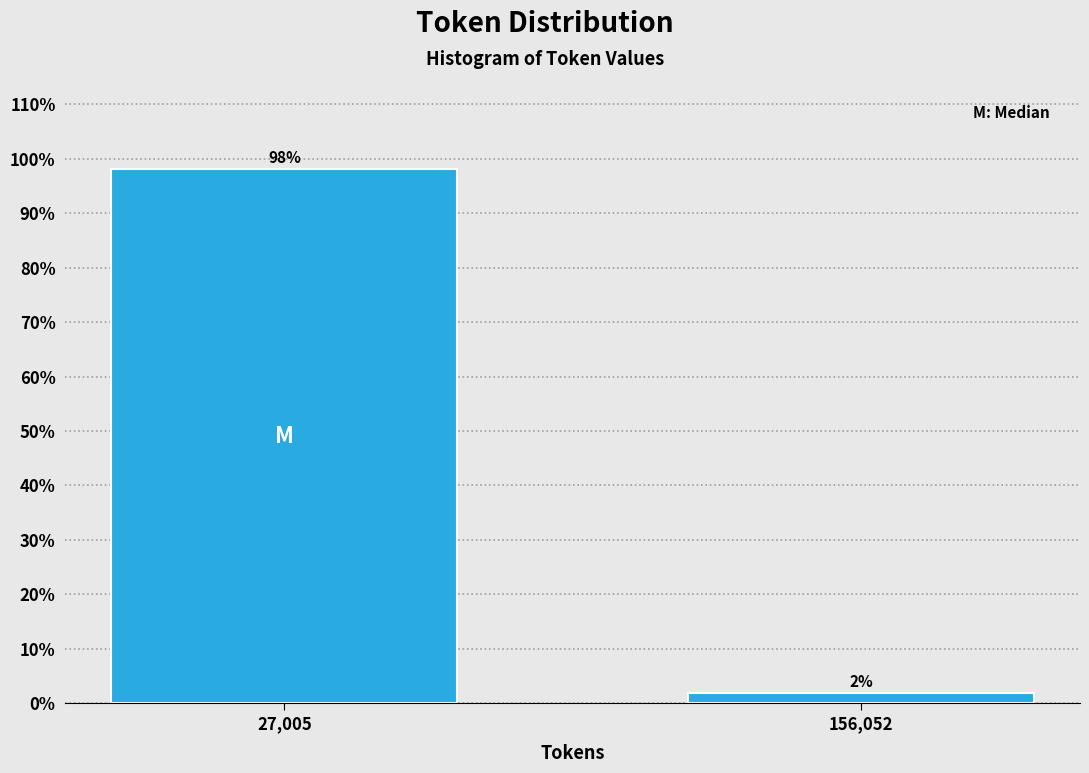

What is the maximum value shown in the chart?

98.1